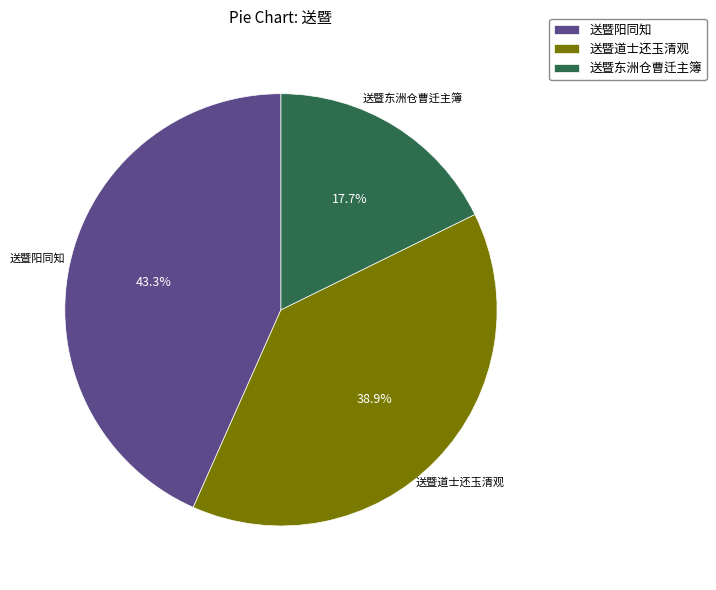

Approximately how many times larger is the value at 送暨阳同知 compared to 送暨东洲仓曹迁主簿?

2.4